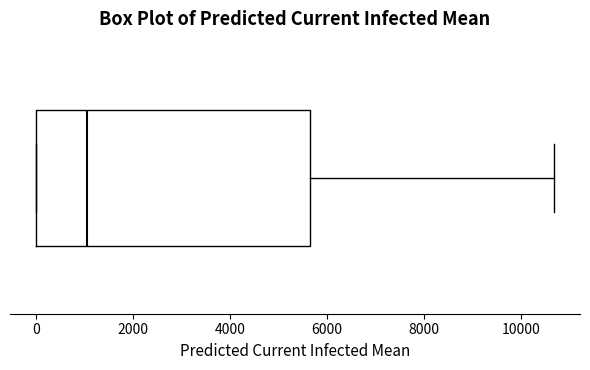

Where does the median line of the box sit on the x-axis? The values are not printed on the chart, so give them approximately, as read against the axis.

1000